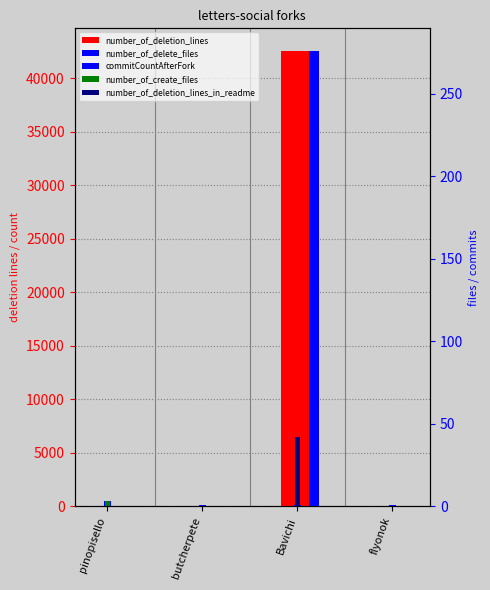

The value of number_of_delete_files at Bavichi is 276. True or false?

True